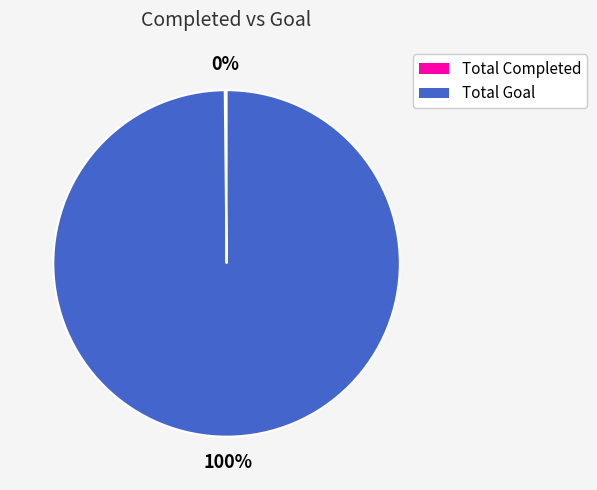

Which slice is the largest?

Total Goal